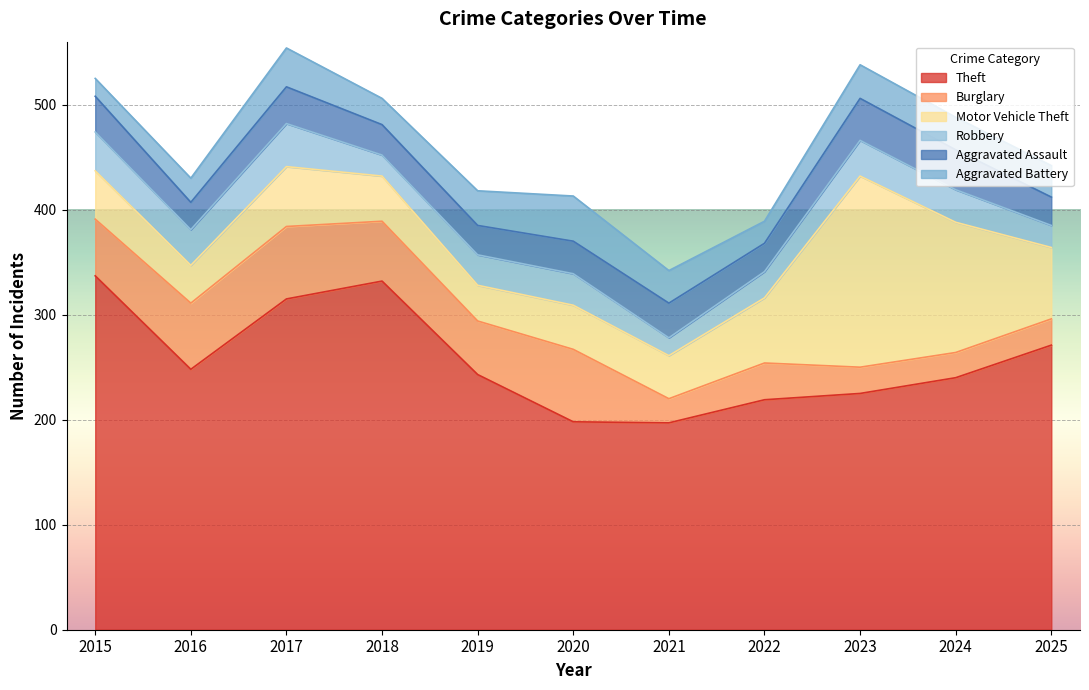

True or false: Robbery has a value of 4 at 2021.

False